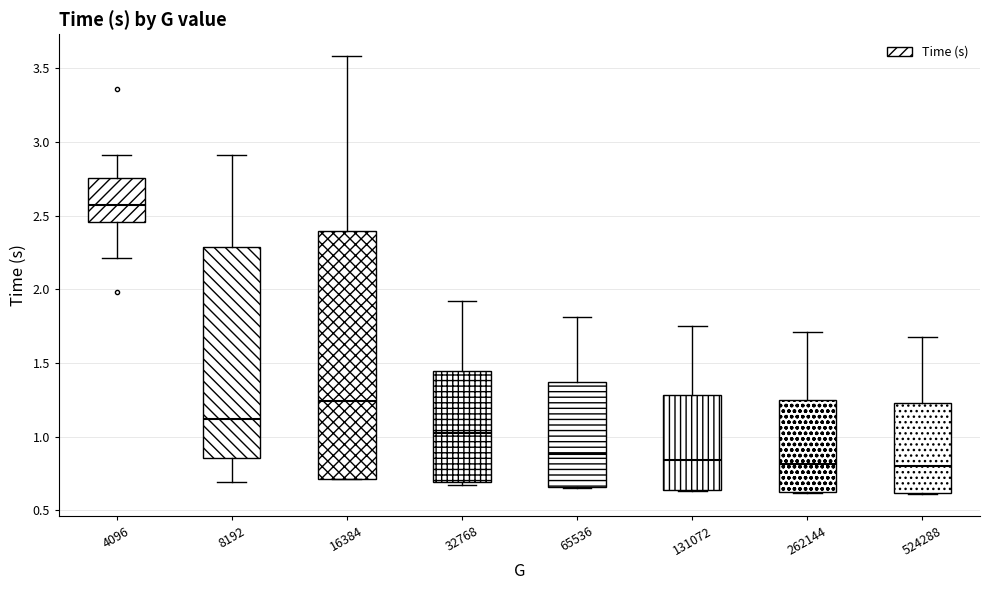

Reading left to right, read every box against the y-axis: the position of its median line, the range the box covers, and the ends of its whiskers. The values are not printed on the chart, so give them approximately, as read against the axis.

4096: median 2.55, box 2.45 to 2.75, whiskers 2.20 to 2.90
8192: median 1.10, box 0.85 to 2.30, whiskers 0.70 to 2.90
16384: median 1.25, box 0.70 to 2.40, whiskers 0.70 to 3.60
32768: median 1.00, box 0.70 to 1.45, whiskers 0.65 to 1.90
65536: median 0.90, box 0.65 to 1.35, whiskers 0.65 to 1.80
131072: median 0.85, box 0.65 to 1.30, whiskers 0.65 to 1.75
262144: median 0.80, box 0.65 to 1.25, whiskers 0.60 to 1.70
524288: median 0.80, box 0.60 to 1.25, whiskers 0.60 to 1.70